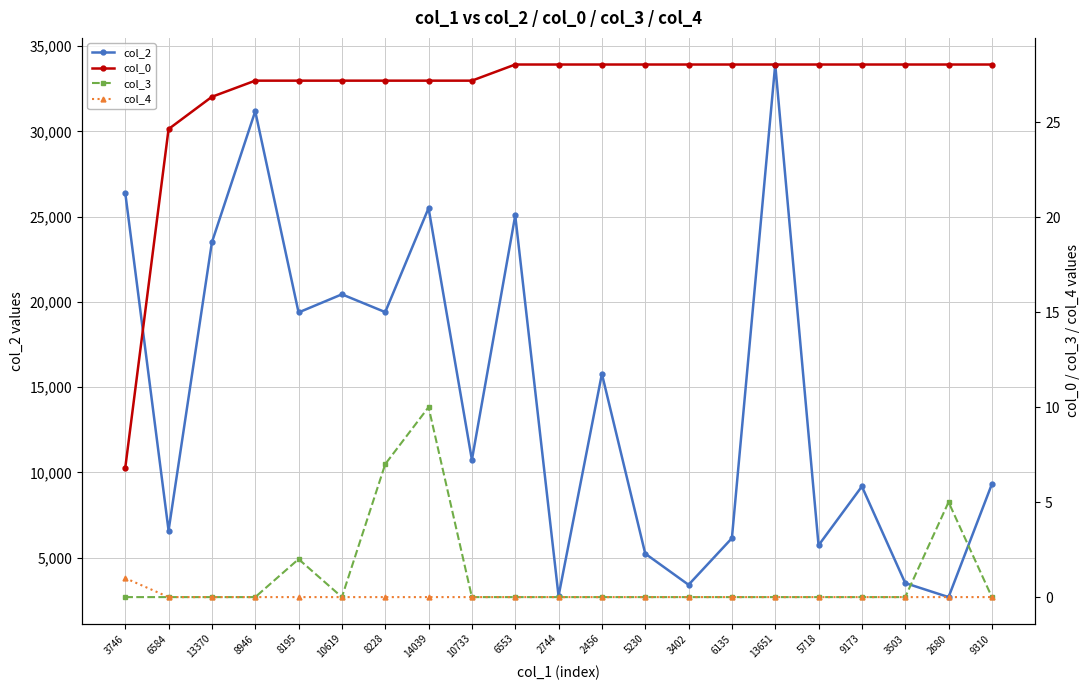

True or false: col_4 has more than 2 interior local peaks.

False